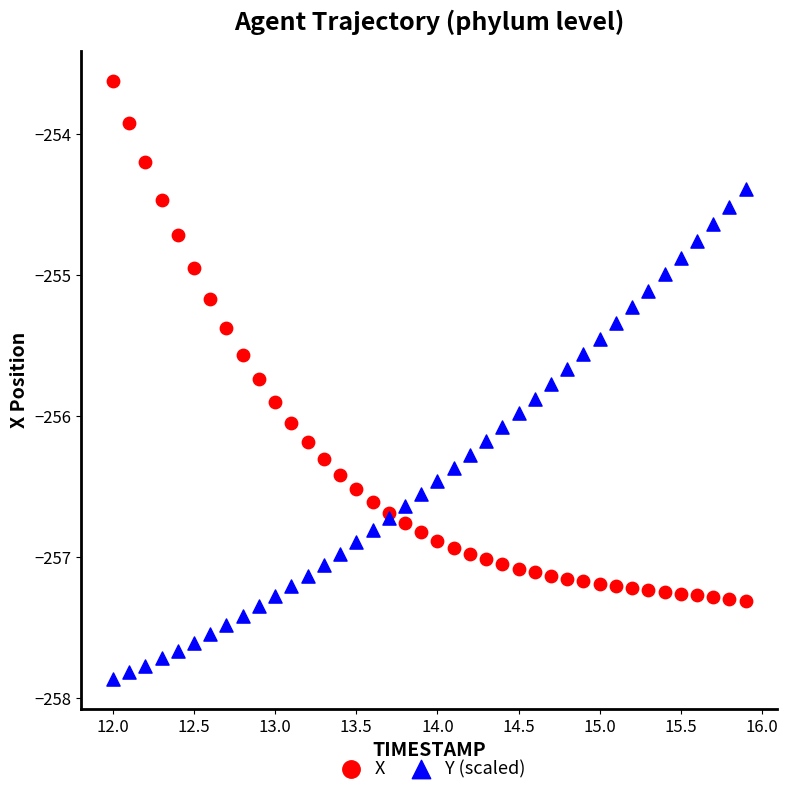

Which series reaches the maximum Y coordinate?

X